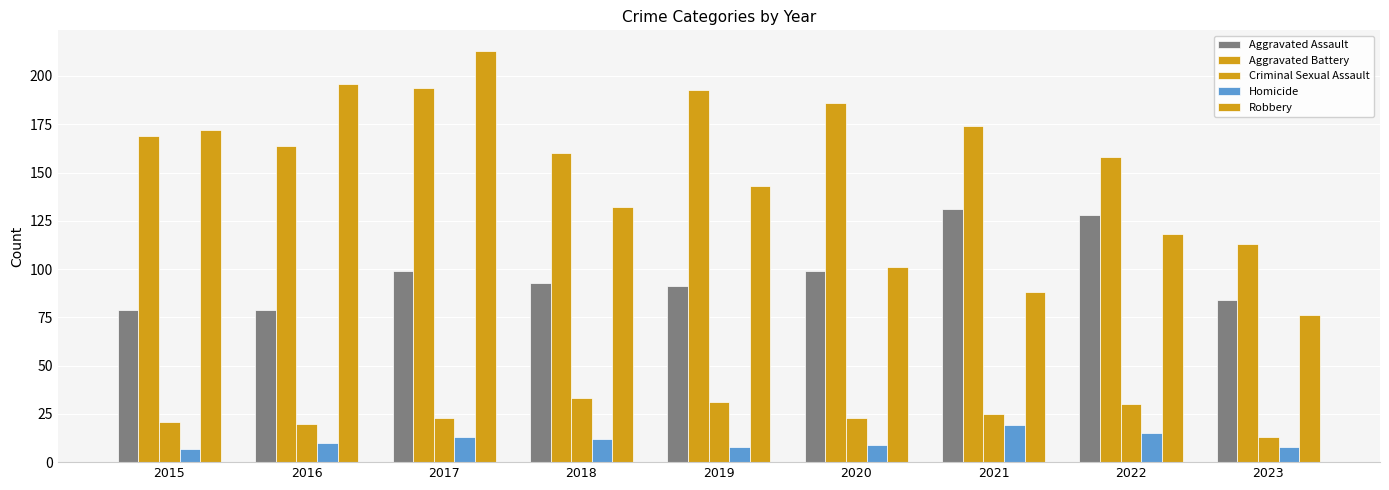

Reading right to left, extract all data points from this chart.

Aggravated Assault: 2023=84	2022=128	2021=131	2020=99	2019=91	2018=93	2017=99	2016=79	2015=79
Aggravated Battery: 2023=113	2022=158	2021=174	2020=186	2019=193	2018=160	2017=194	2016=164	2015=169
Criminal Sexual Assault: 2023=13	2022=30	2021=25	2020=23	2019=31	2018=33	2017=23	2016=20	2015=21
Homicide: 2023=8	2022=15	2021=19	2020=9	2019=8	2018=12	2017=13	2016=10	2015=7
Robbery: 2023=76	2022=118	2021=88	2020=101	2019=143	2018=132	2017=213	2016=196	2015=172